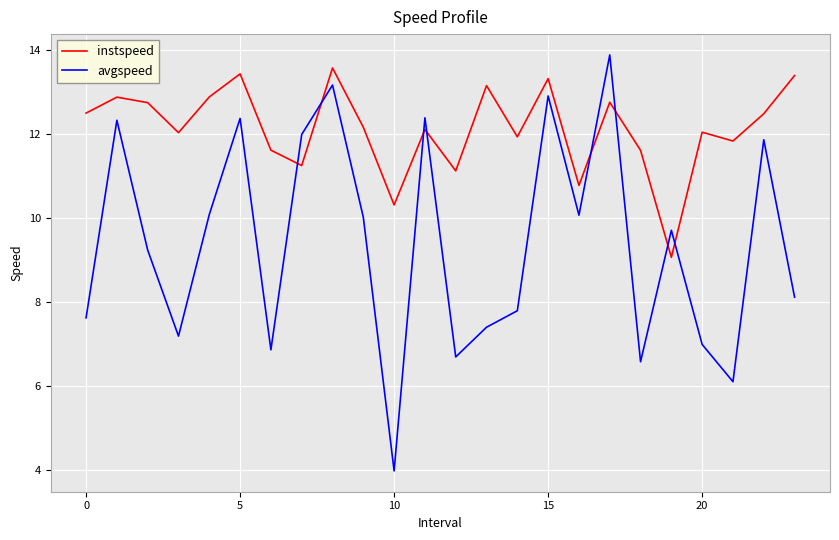

Reading left to right, transcribe all the data shown in this chart.

instspeed: 12.5	12.9	12.8	12.0	12.9	13.4	11.6	11.3	13.6	12.2	10.3	12.1	11.1	13.2	11.9	13.3	10.8	12.8	11.6	9.1	12.0	11.8	12.5	13.4
avgspeed: 7.6	12.3	9.2	7.2	10.1	12.4	6.9	12.0	13.2	10.0	4.0	12.4	6.7	7.4	7.8	12.9	10.1	13.9	6.6	9.7	7.0	6.1	11.9	8.1